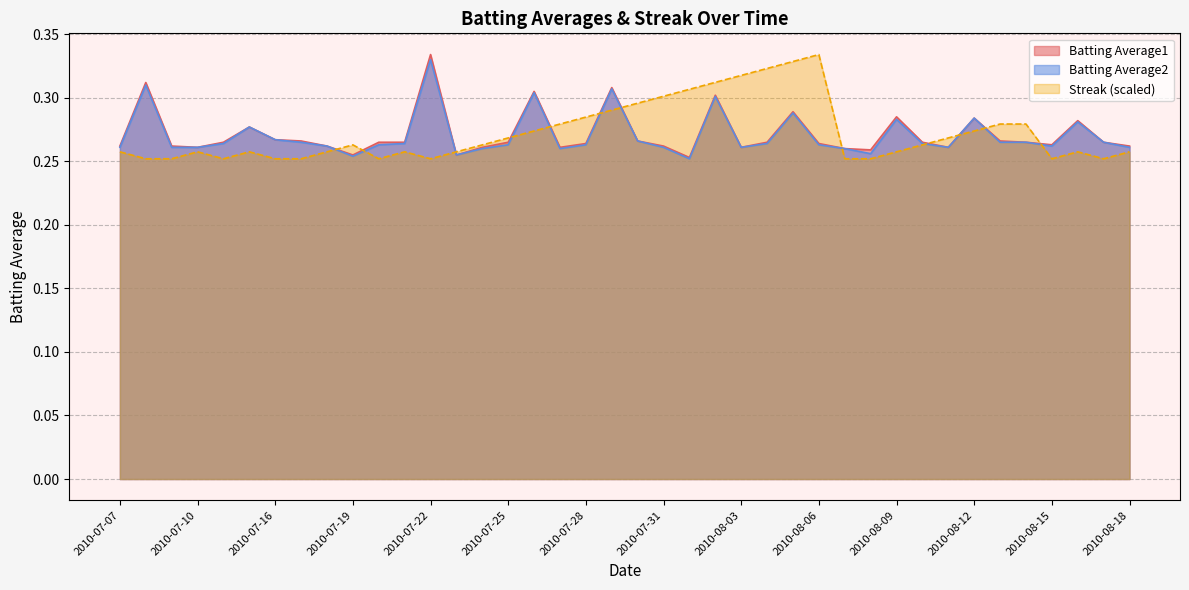

What is the label of the 4th point from the left?

2010-07-10